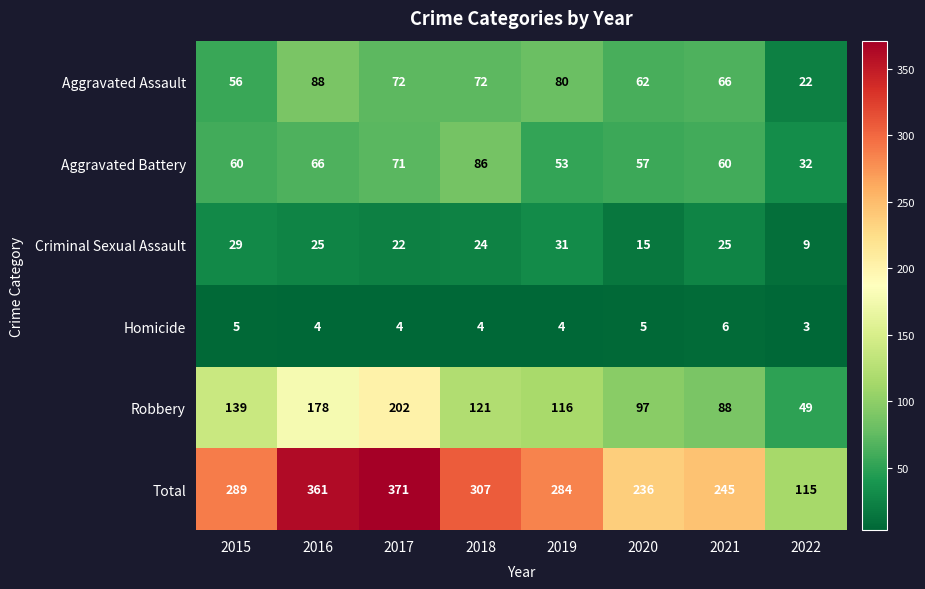

Is it true that Total equals 155 at 2022?

False